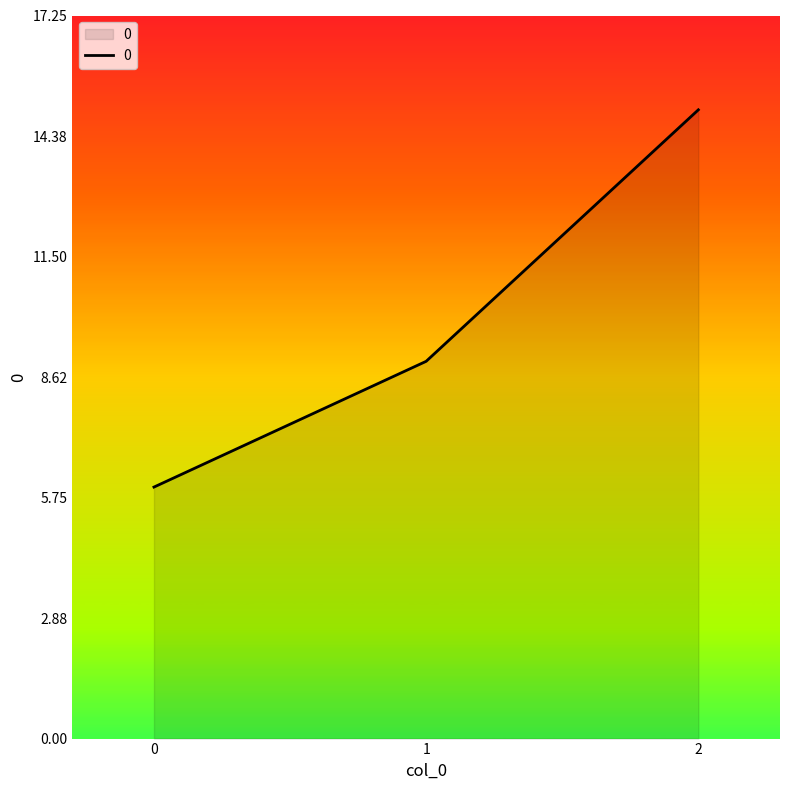

Reading left to right, what are all the values shown in this chart?

0=6	1=9	2=15